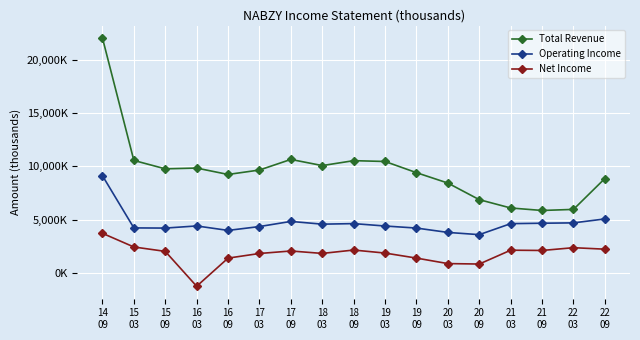

Rank the categories by Operating Income value from lowest to highest.

20
09, 20
03, 16
09, 15
09, 19
09, 15
03, 17
03, 19
03, 16
03, 18
03, 21
03, 18
09, 21
09, 22
03, 17
09, 22
09, 14
09